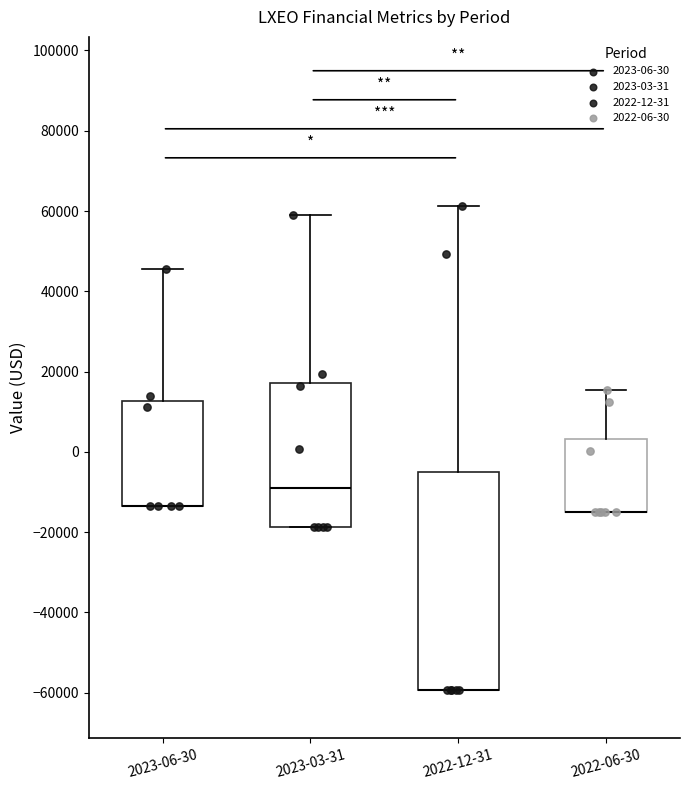

Where is the lower edge of the box for 2023-06-30 on the y-axis? The values are not printed on the chart, so give them approximately, as read against the axis.

-14000